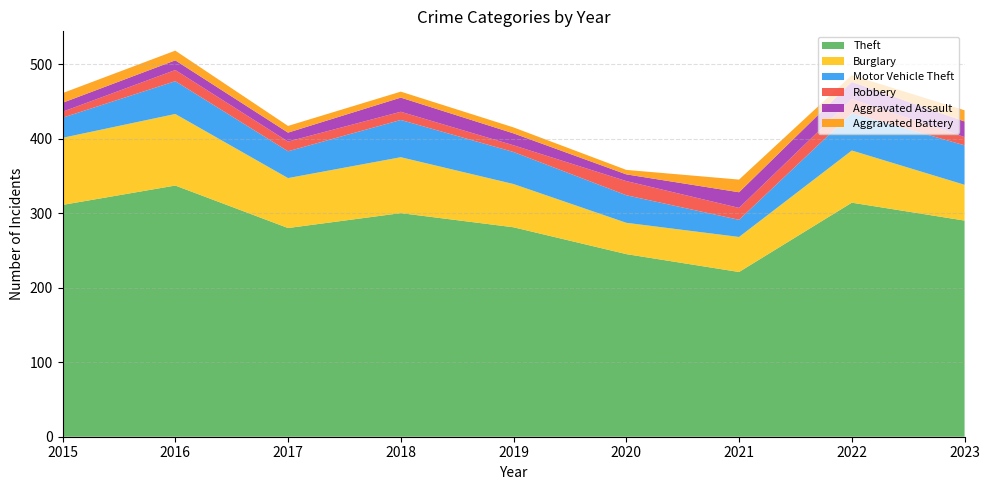

Reading left to right, extract all data points from this chart.

Theft: 2015=311	2016=337	2017=280	2018=300	2019=281	2020=245	2021=221	2022=314	2023=290
Burglary: 2015=90	2016=96	2017=67	2018=75	2019=58	2020=42	2021=47	2022=70	2023=48
Motor Vehicle Theft: 2015=27	2016=44	2017=36	2018=50	2019=43	2020=37	2021=23	2022=50	2023=53
Robbery: 2015=8	2016=15	2017=13	2018=11	2019=9	2020=19	2021=16	2022=19	2023=11
Aggravated Assault: 2015=12	2016=13	2017=12	2018=19	2019=16	2020=9	2021=21	2022=23	2023=21
Aggravated Battery: 2015=13	2016=13	2017=9	2018=8	2019=8	2020=6	2021=17	2022=9	2023=15